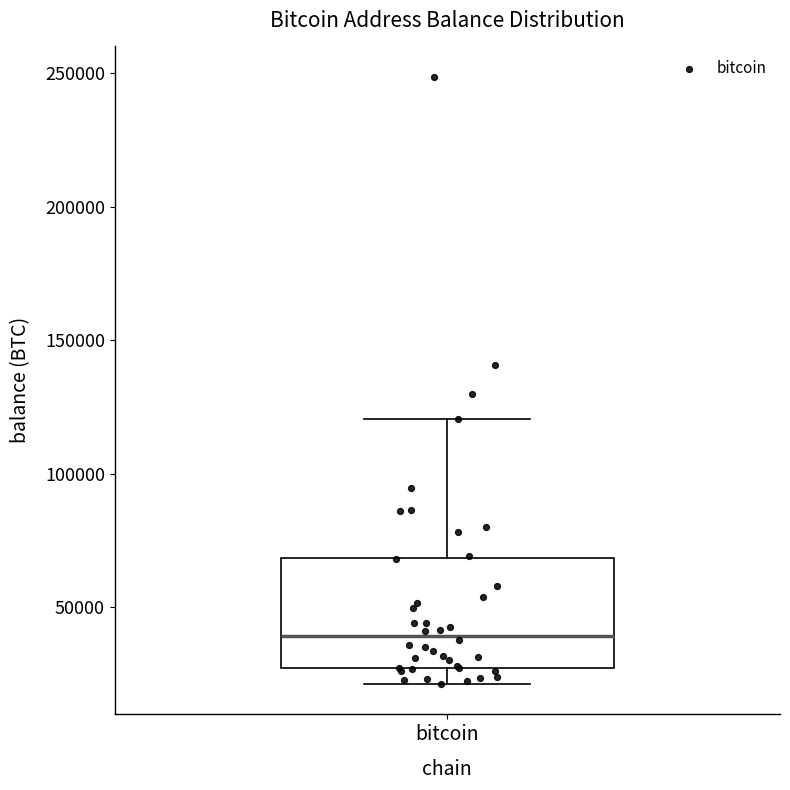

Transcribe this box plot: give where the median line is, the range the box spans, and where the two whiskers end, as read against the y-axis. The values are not printed on the chart, so give them approximately, as read against the axis.

median 40000, box 25000 to 70000, whiskers 20000 to 120000